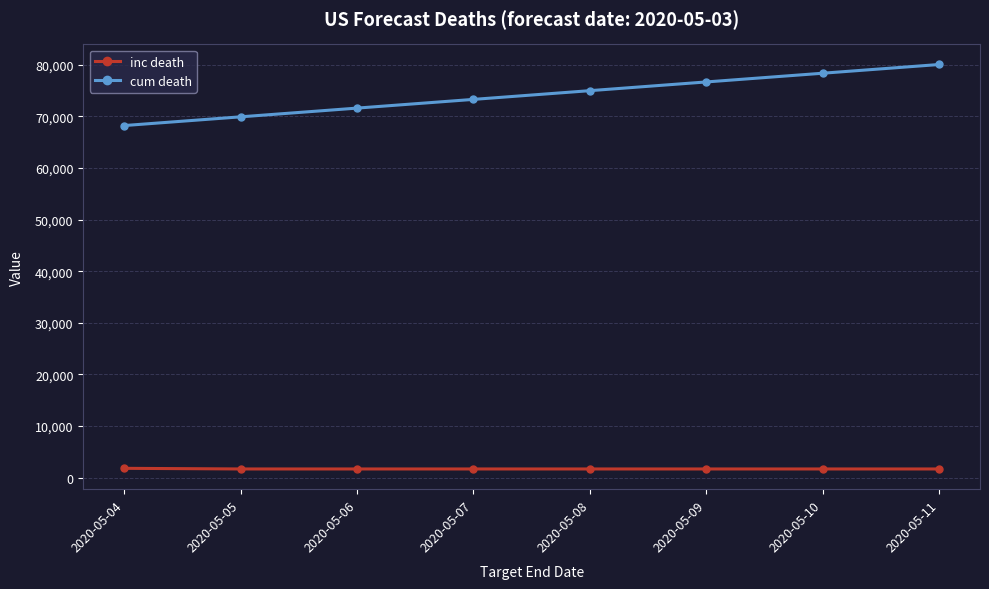

Which series has the largest total across all categories?

cum death